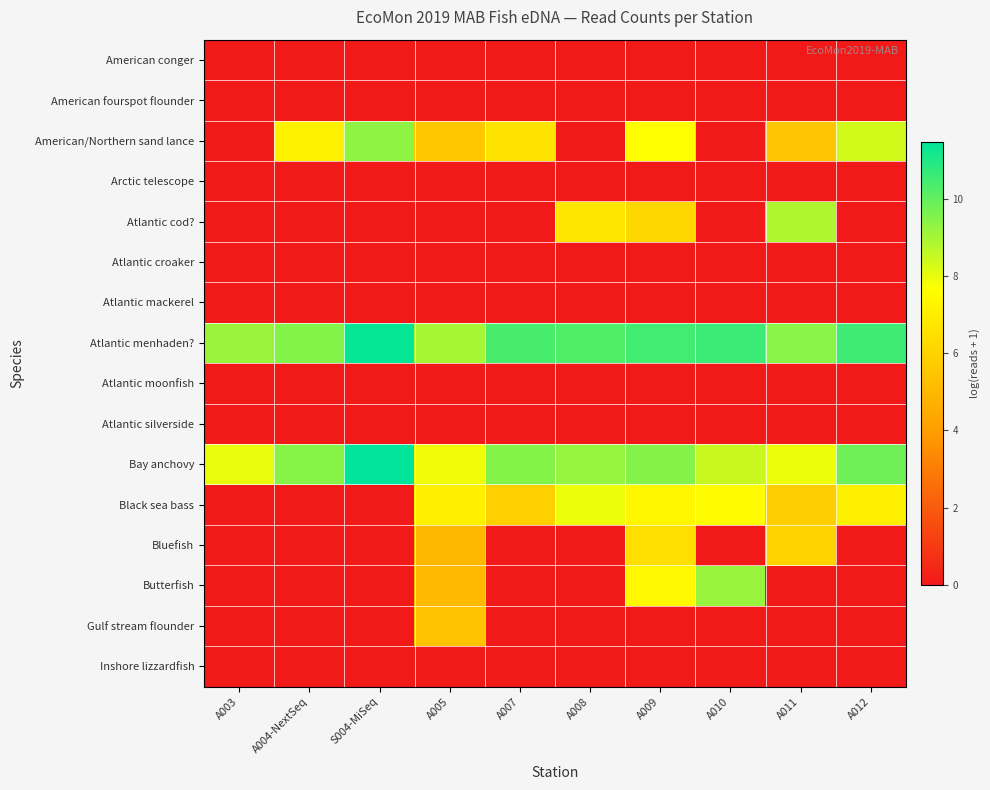

At which category is the sum across all series the highest?

A009